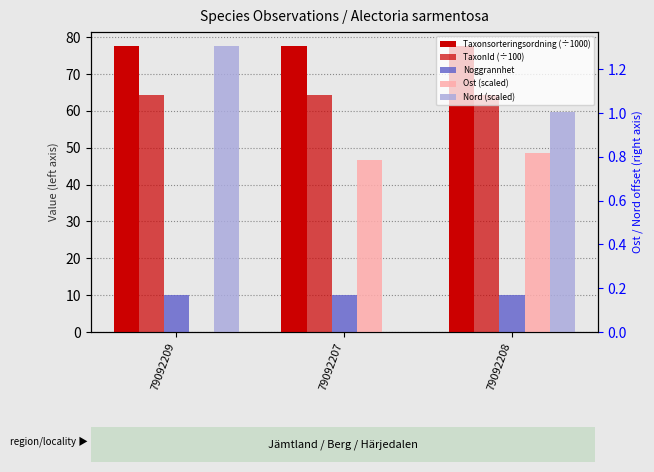

True or false: Noggrannhet has a value of 10.0 at 79092209.

True